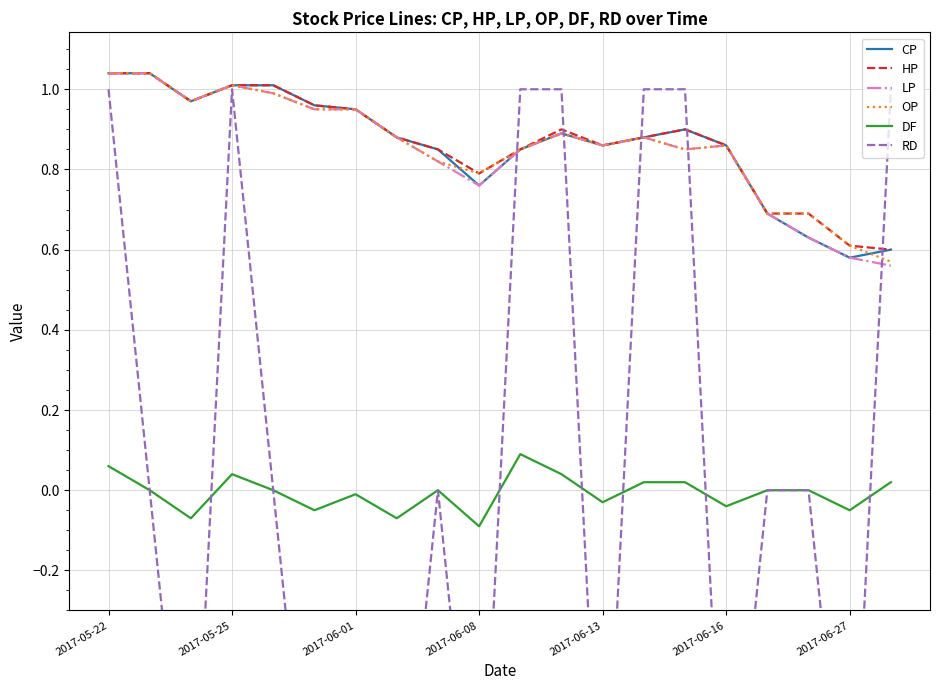

What position from the left is 19?

20